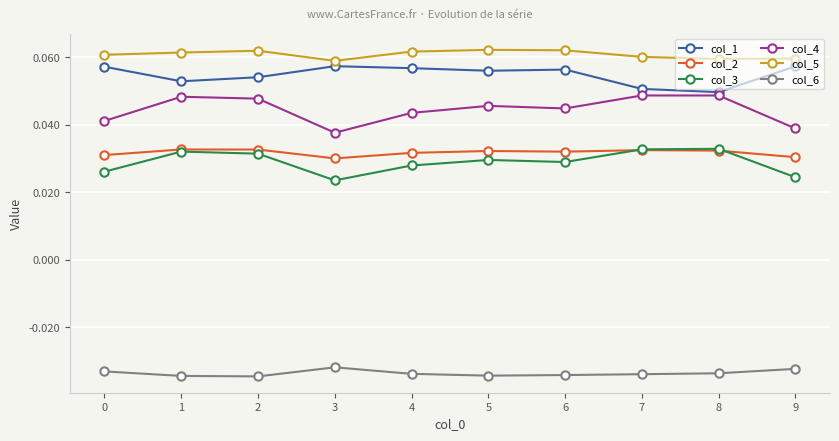

True or false: col_4 and col_5 cross at least once.

False